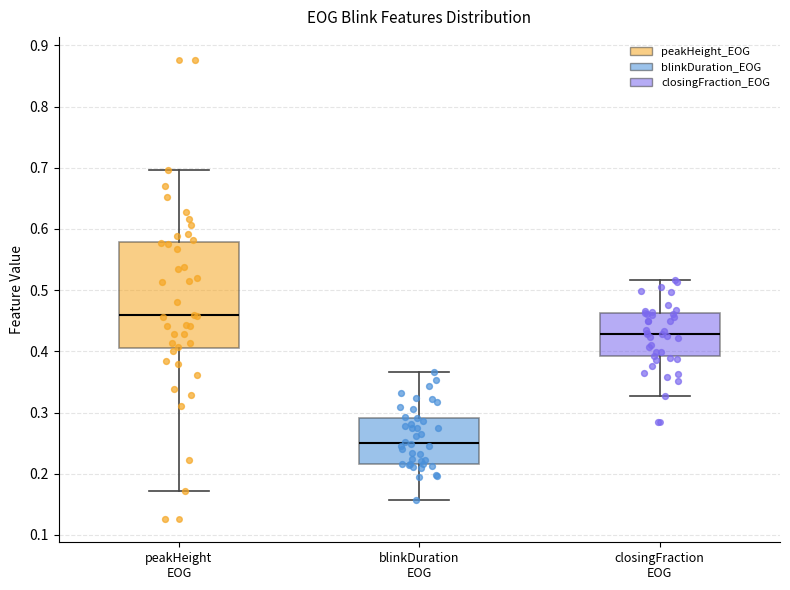

Reading left to right, read every box against the y-axis: the position of its median line, the range the box covers, and the ends of its whiskers. The values are not printed on the chart, so give them approximately, as read against the axis.

peakHeight EOG: median 0.46, box 0.40 to 0.58, whiskers 0.17 to 0.70
blinkDuration EOG: median 0.25, box 0.22 to 0.29, whiskers 0.16 to 0.37
closingFraction EOG: median 0.43, box 0.39 to 0.46, whiskers 0.33 to 0.52